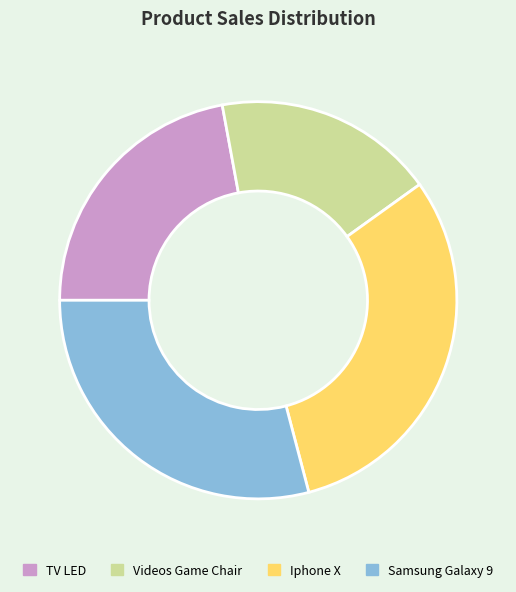

How many slices are in this pie chart?

4